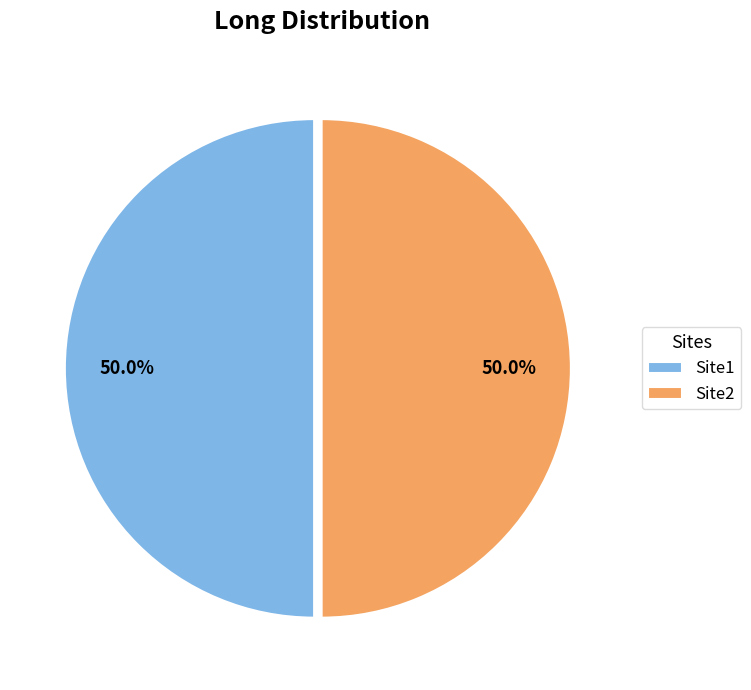

Count the number of slices in the pie.

2